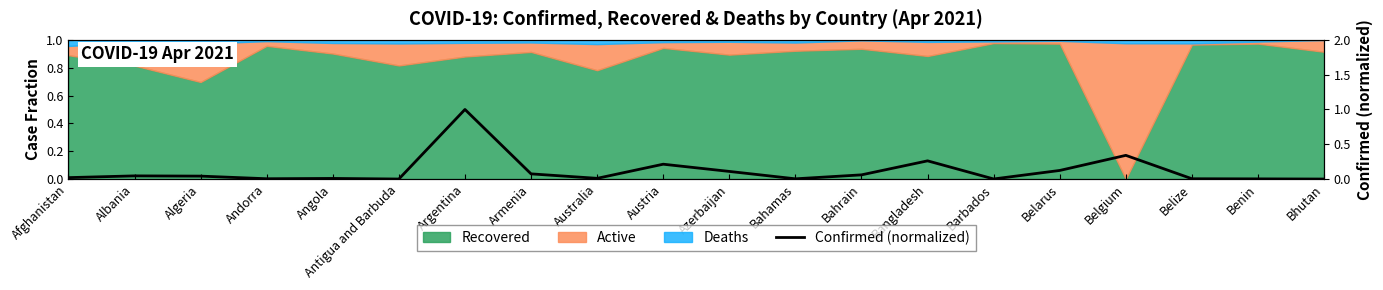

Where is the first local maximum?

Albania